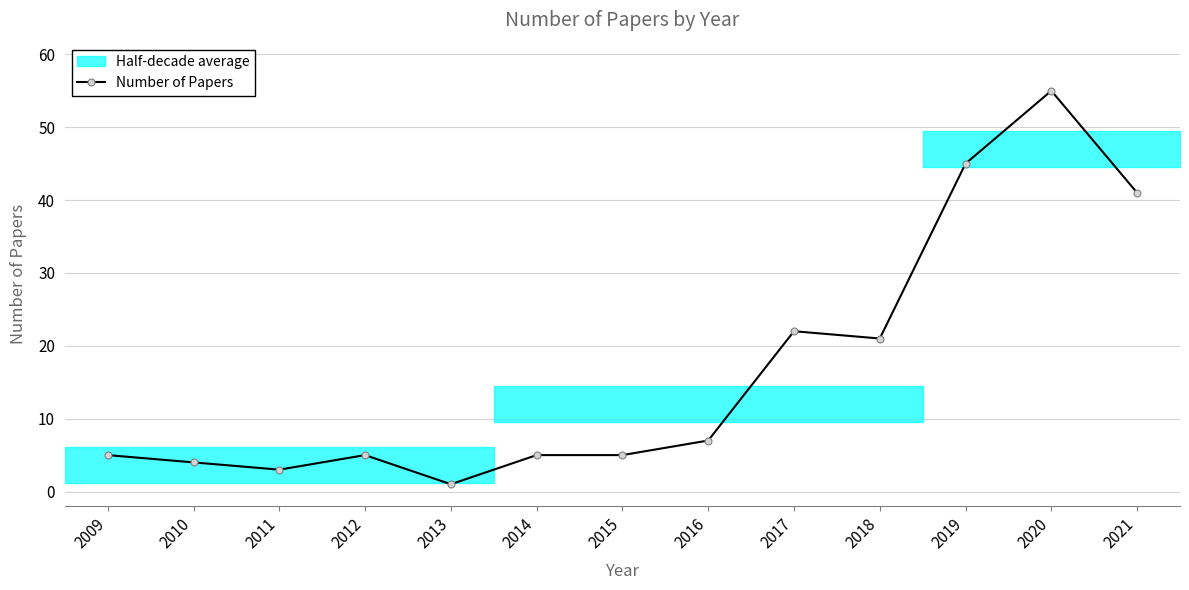

List the labels in order of value, smallest first.

2013, 2011, 2010, 2009, 2012, 2014, 2015, 2016, 2018, 2017, 2021, 2019, 2020